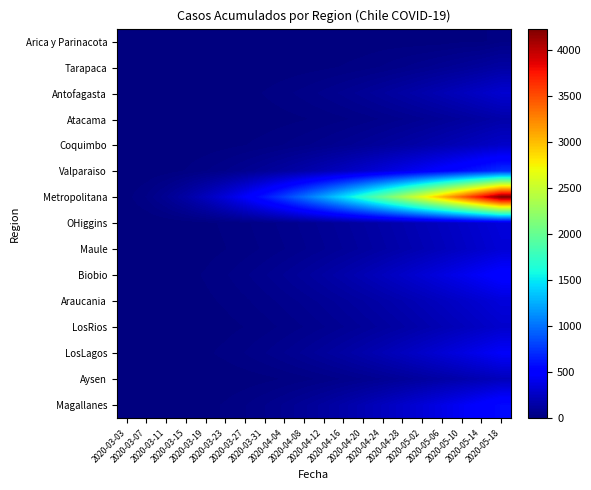

At which category is the sum across all series the highest?

2020-05-18